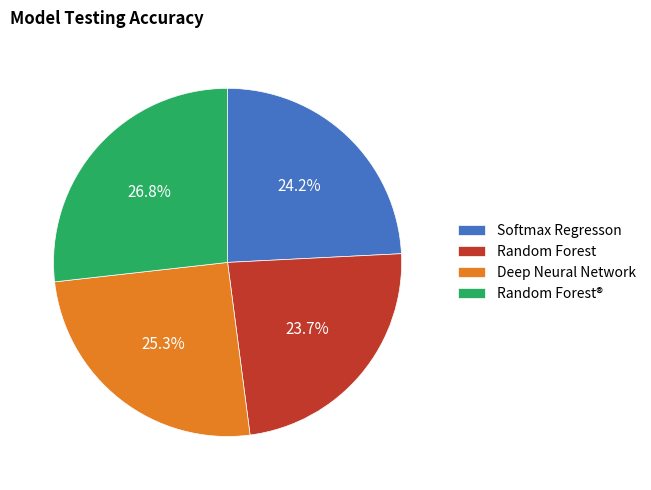

What is the largest slice in the pie chart?

Random Forest®